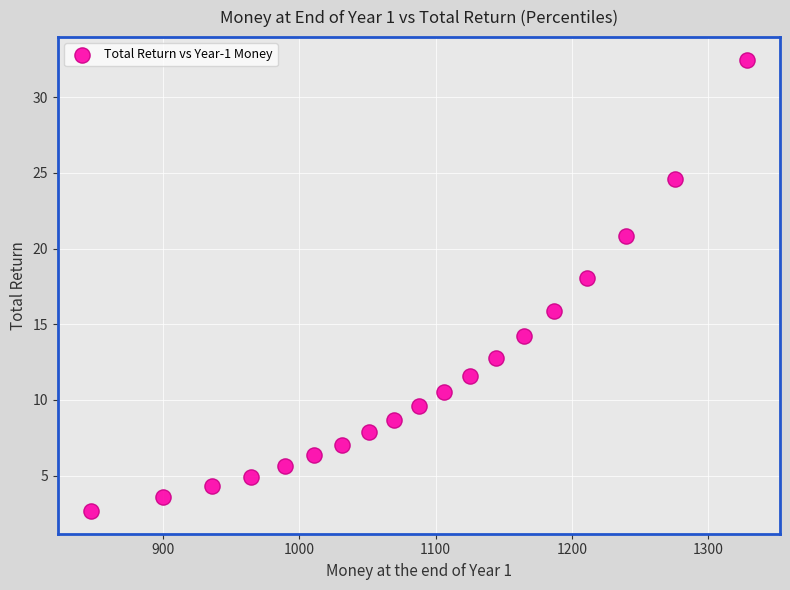

What is the range of X values (max minus min)?

482.0